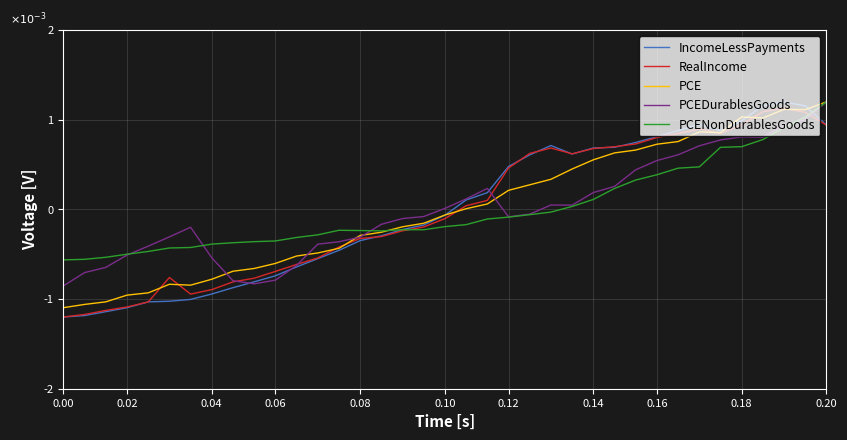

Does the chart display data point markers on the line(s)?

No